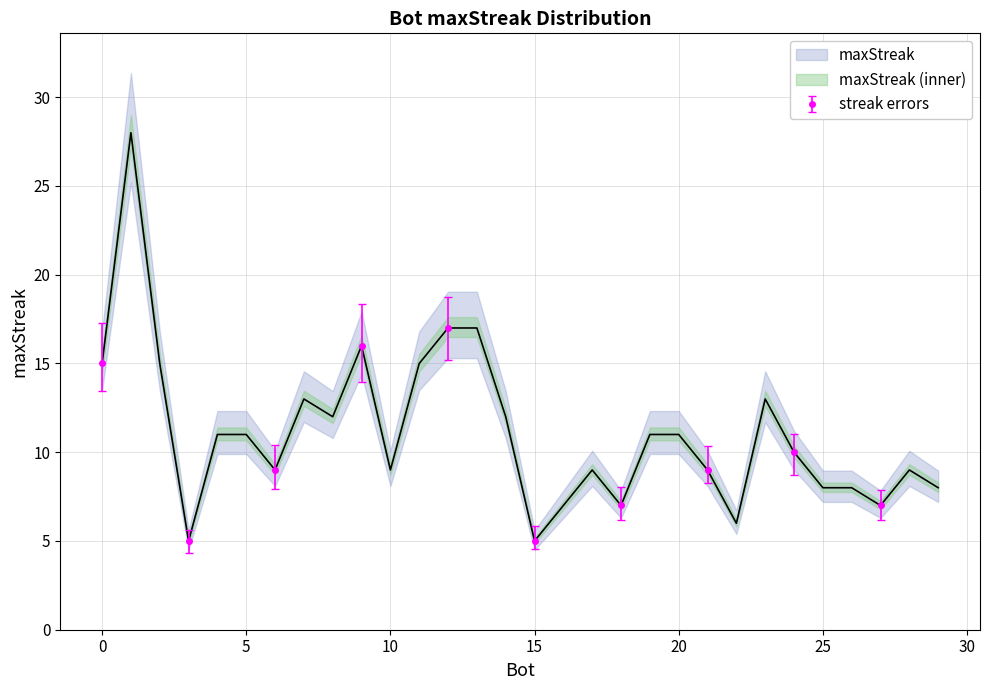

Reading left to right, list all the values displayed in this chart.

1=28	13=17	12=17	9=16	11=15	2=15	0=15	23=13	7=13	14=12	8=12	20=11	19=11	5=11	4=11	24=10	28=9	21=9	17=9	10=9	6=9	29=8	26=8	25=8	27=7	18=7	16=7	22=6	15=5	3=5